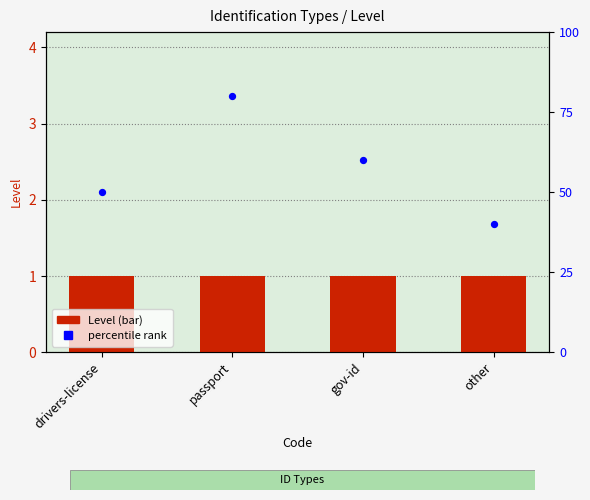

What is the total value across all series at drivers-license?

51